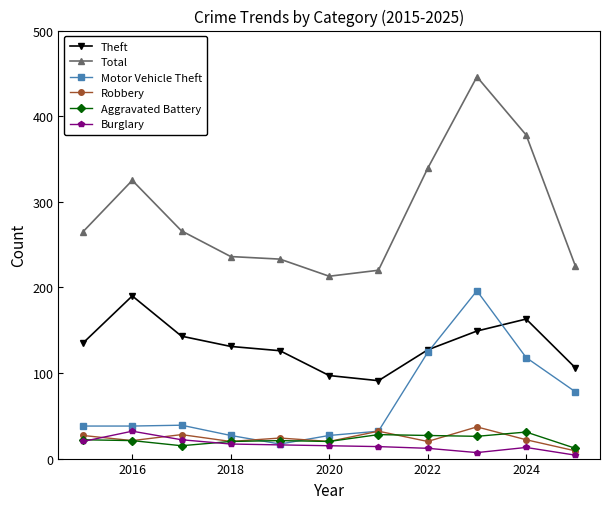

What is the sum of all Burglary values?

172